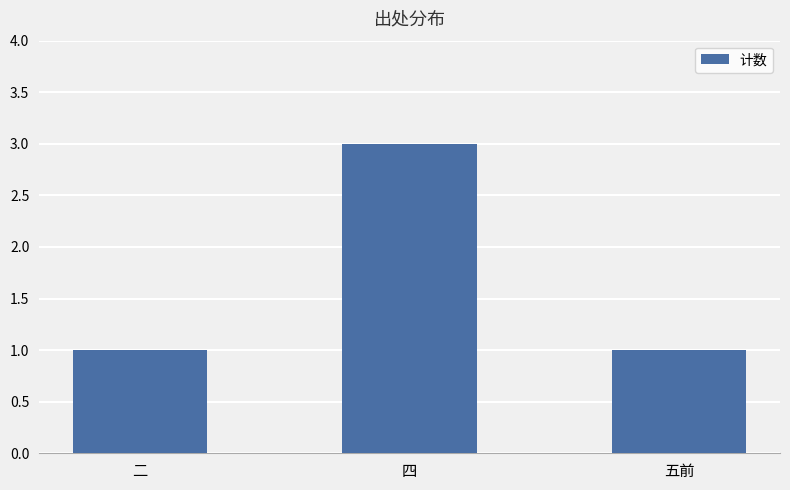

Does the chart contain any negative values?

No